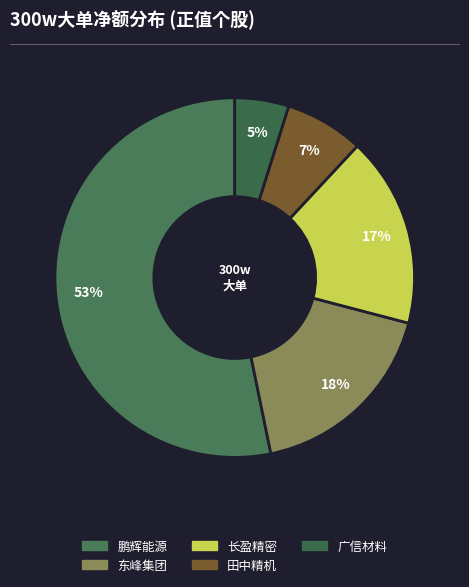

How many slices are in this pie chart?

5